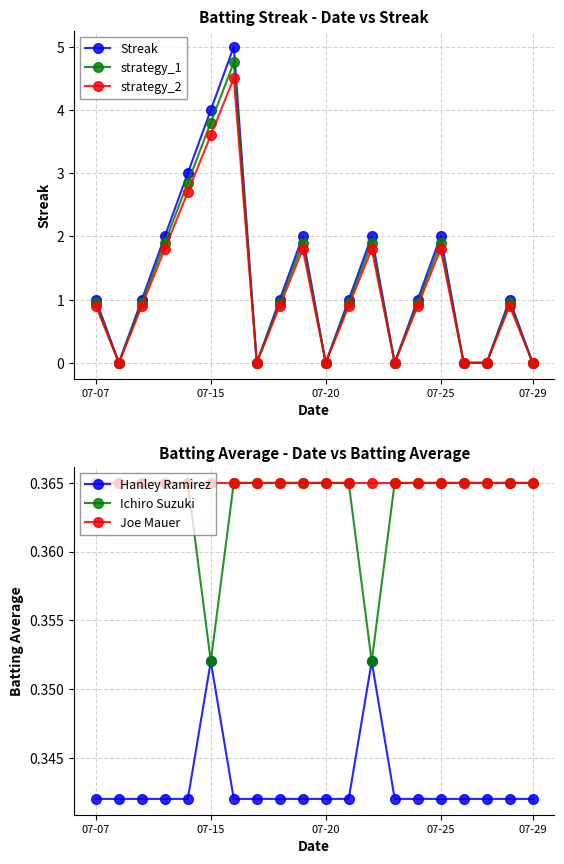

What is the approximate value of strategy_1 at 07-20?

0.0